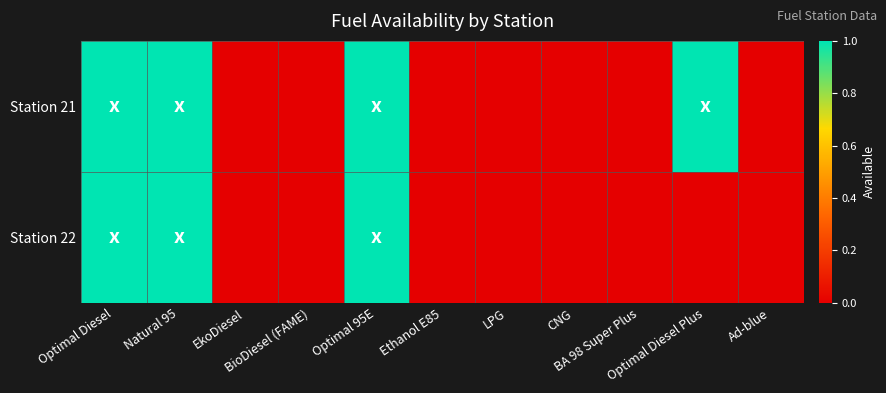

Reading left to right, list all the values displayed in this chart.

Station 21: Optimal Diesel=1	Natural 95=1	EkoDiesel=0	BioDiesel (FAME)=0	Optimal 95E=1	Ethanol E85=0	LPG=0	CNG=0	BA 98 Super Plus=0	Optimal Diesel Plus=1	Ad-blue=0
Station 22: Optimal Diesel=1	Natural 95=1	EkoDiesel=0	BioDiesel (FAME)=0	Optimal 95E=1	Ethanol E85=0	LPG=0	CNG=0	BA 98 Super Plus=0	Optimal Diesel Plus=0	Ad-blue=0